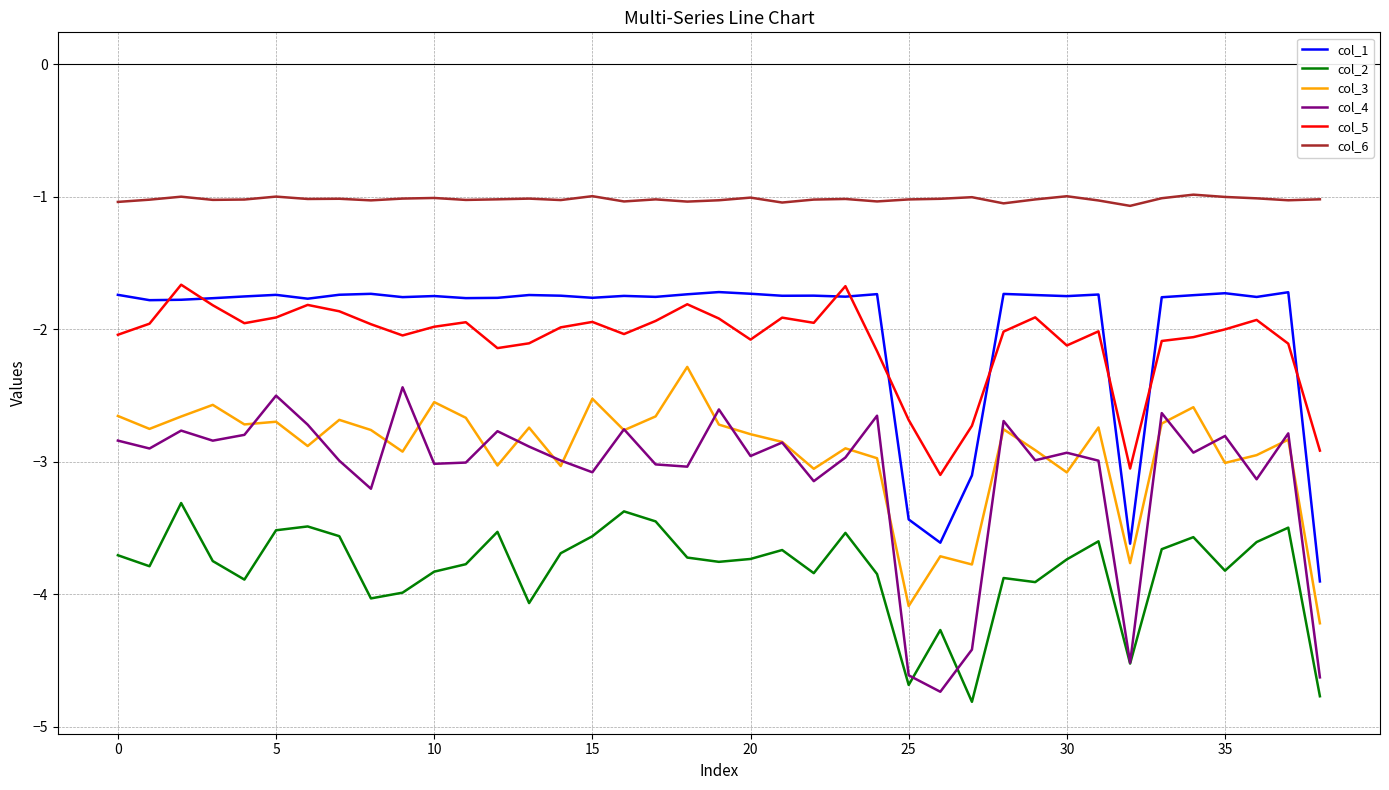

What is the minimum value for col_4?

-4.7